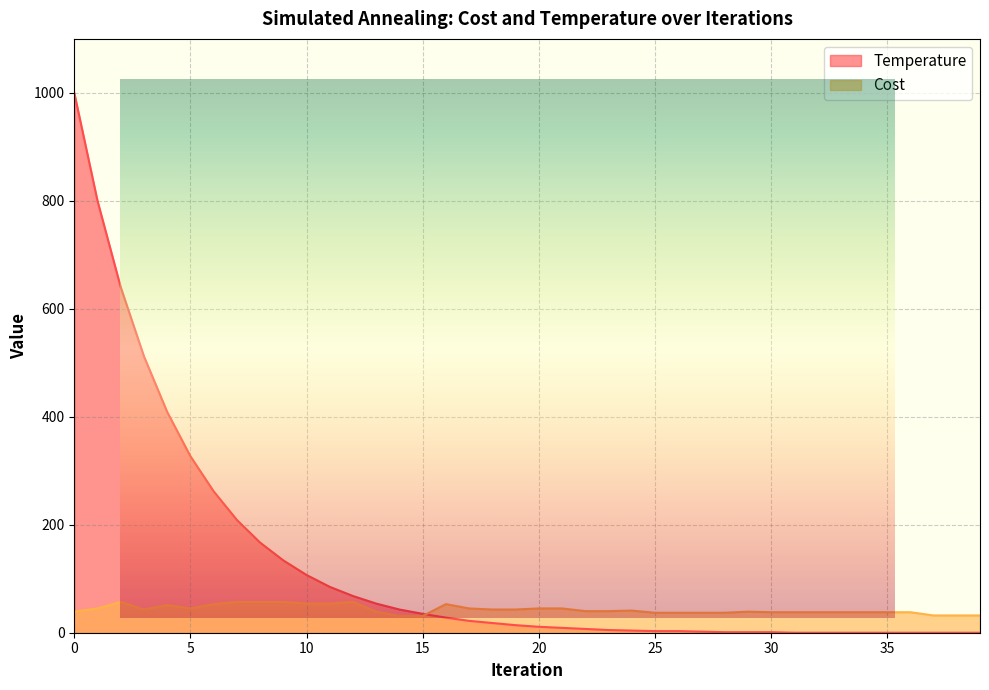

Is it true that Cost equals 14 at 30?

False